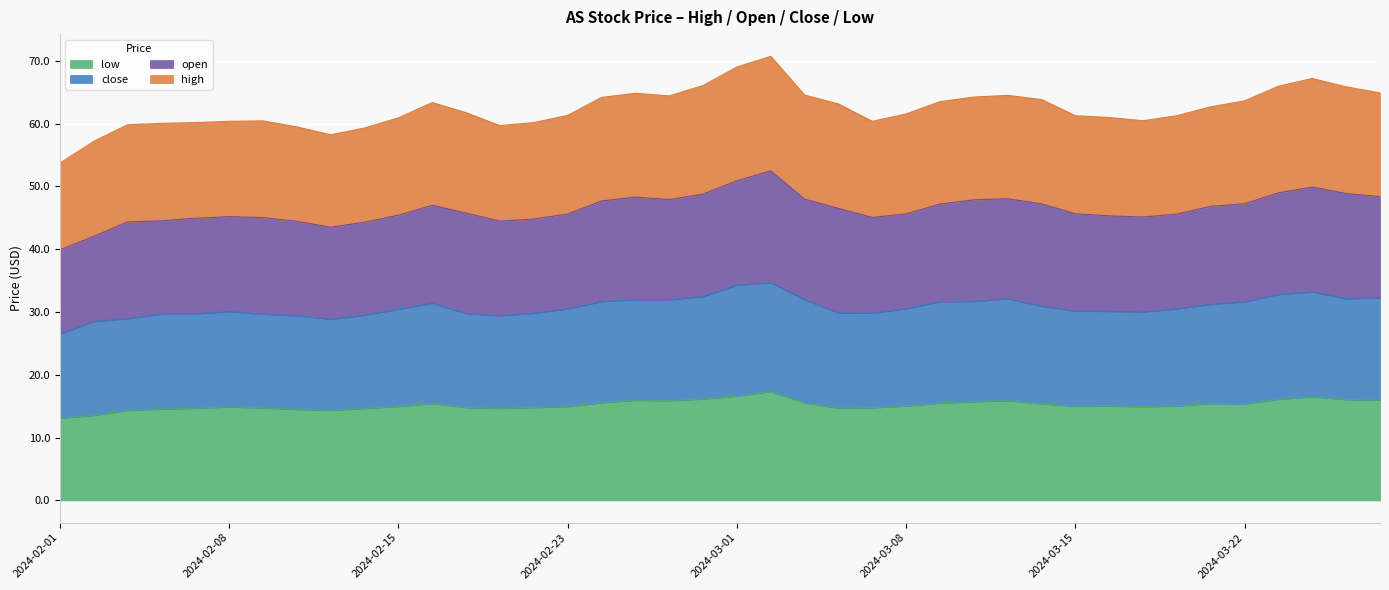

Count the number of categories in the chart.

40